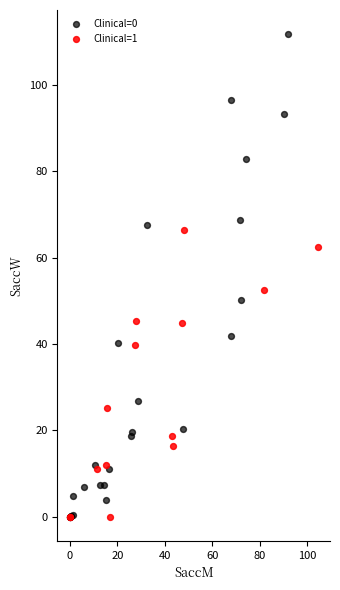

What are all the series names shown in the legend?

Clinical=0, Clinical=1